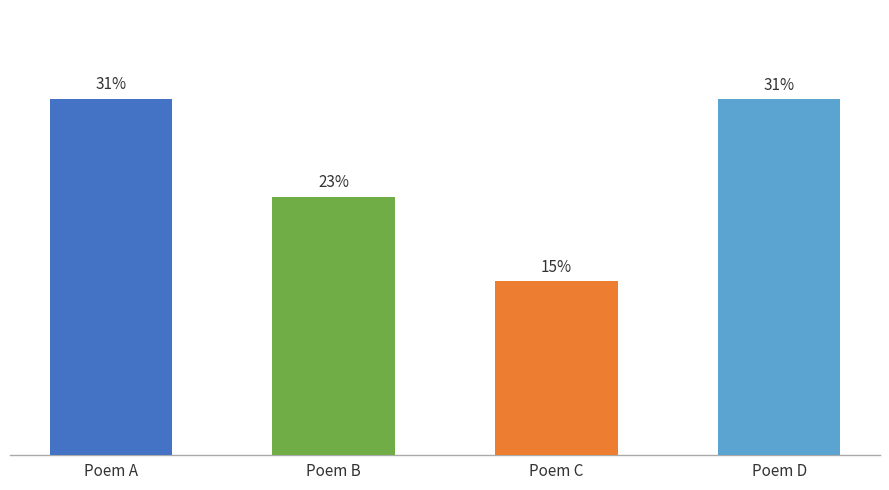

At which category does the chart reach its minimum across all series?

Poem C